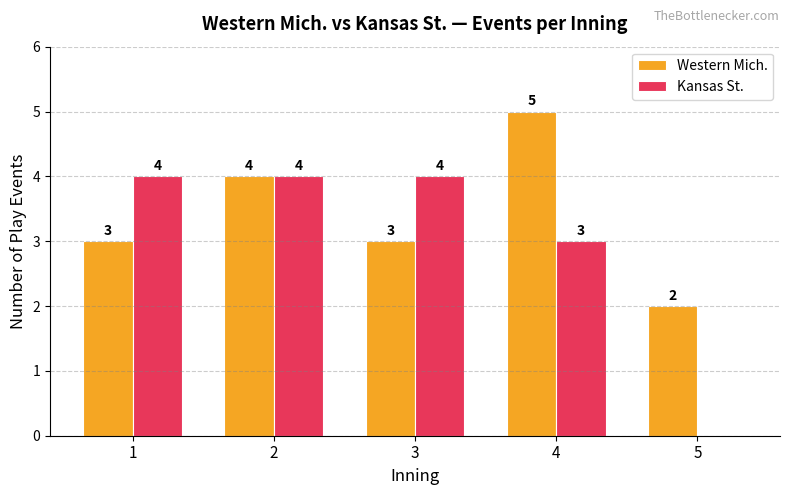

How many groups of bars are there?

5